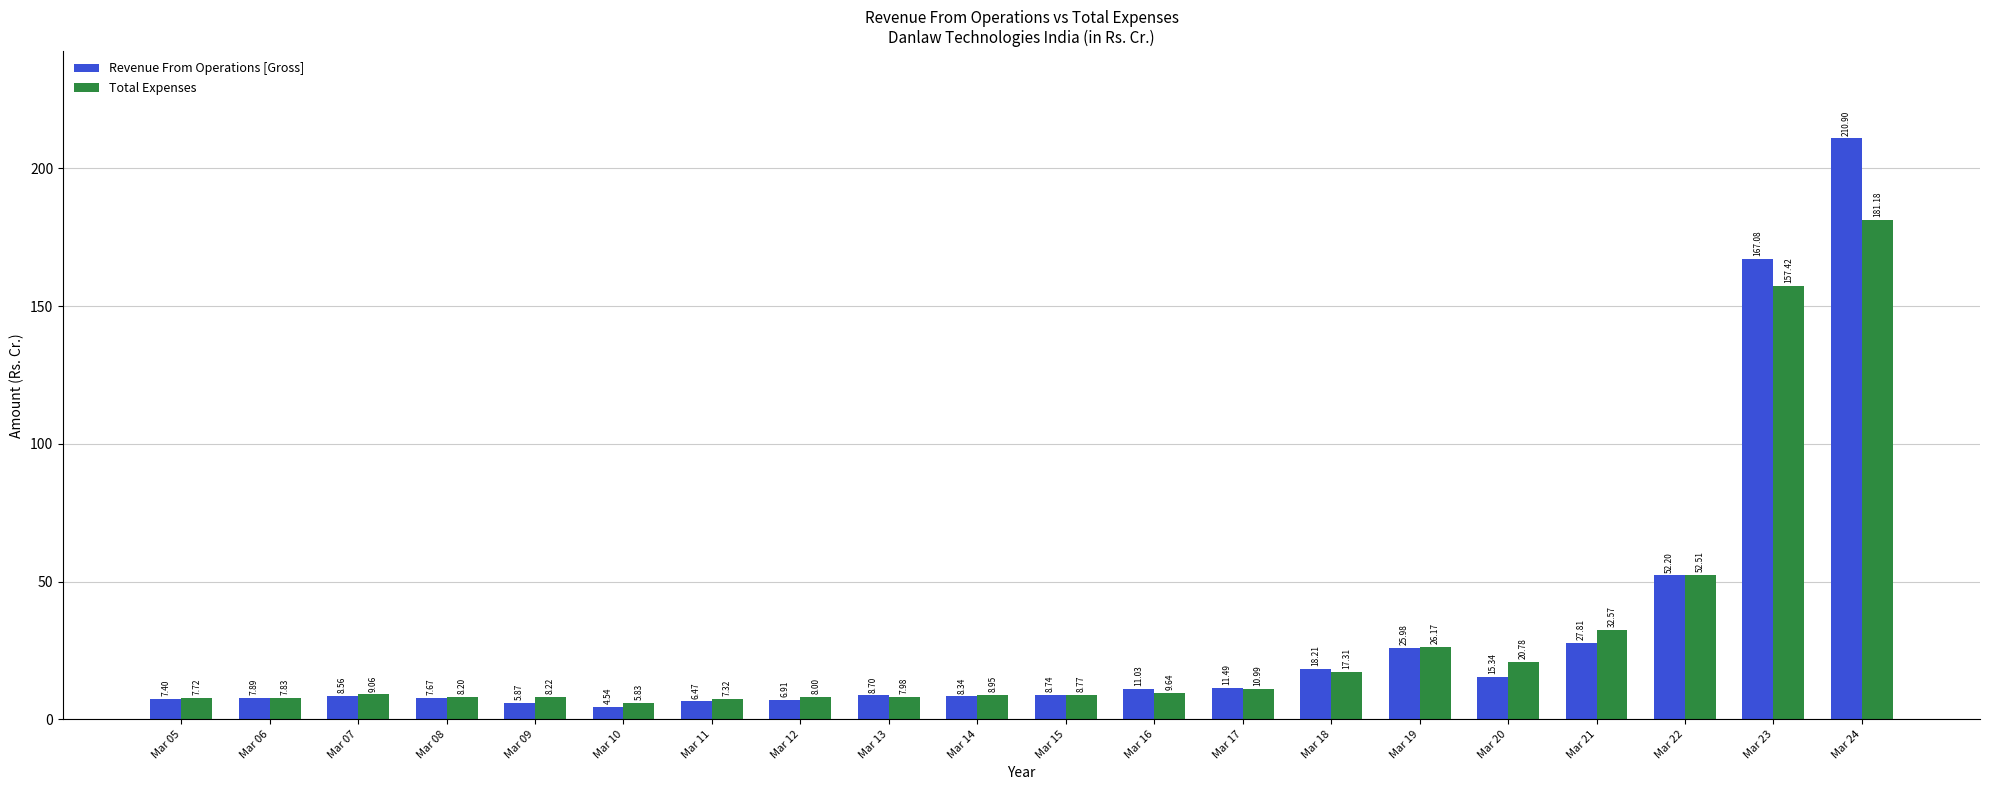

What is the spread (max minus min) of values at Mar 16?

1.4